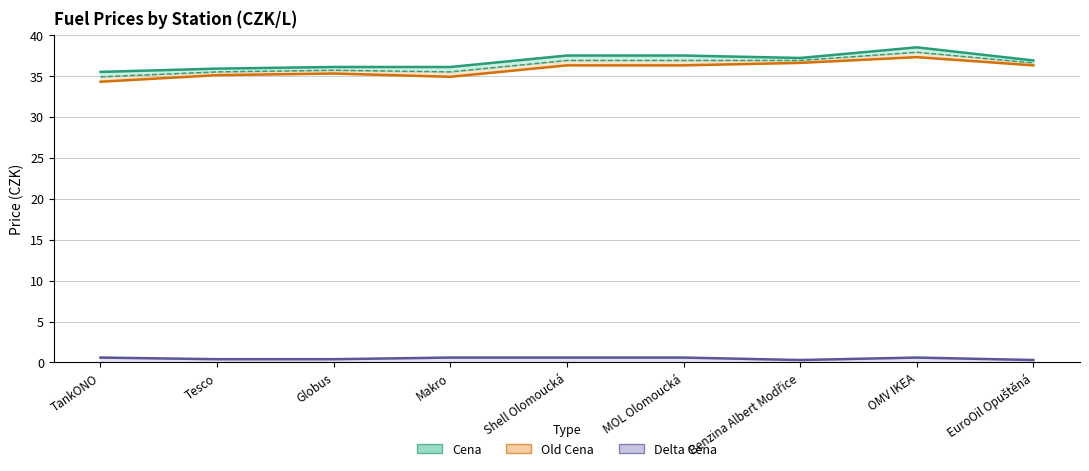

Rank the categories by Delta Cena value from highest to lowest.

TankONO, Makro, Shell Olomoucká, MOL Olomoucká, OMV IKEA, Tesco, Globus, Benzina Albert Modřice, EuroOil Opuštěná